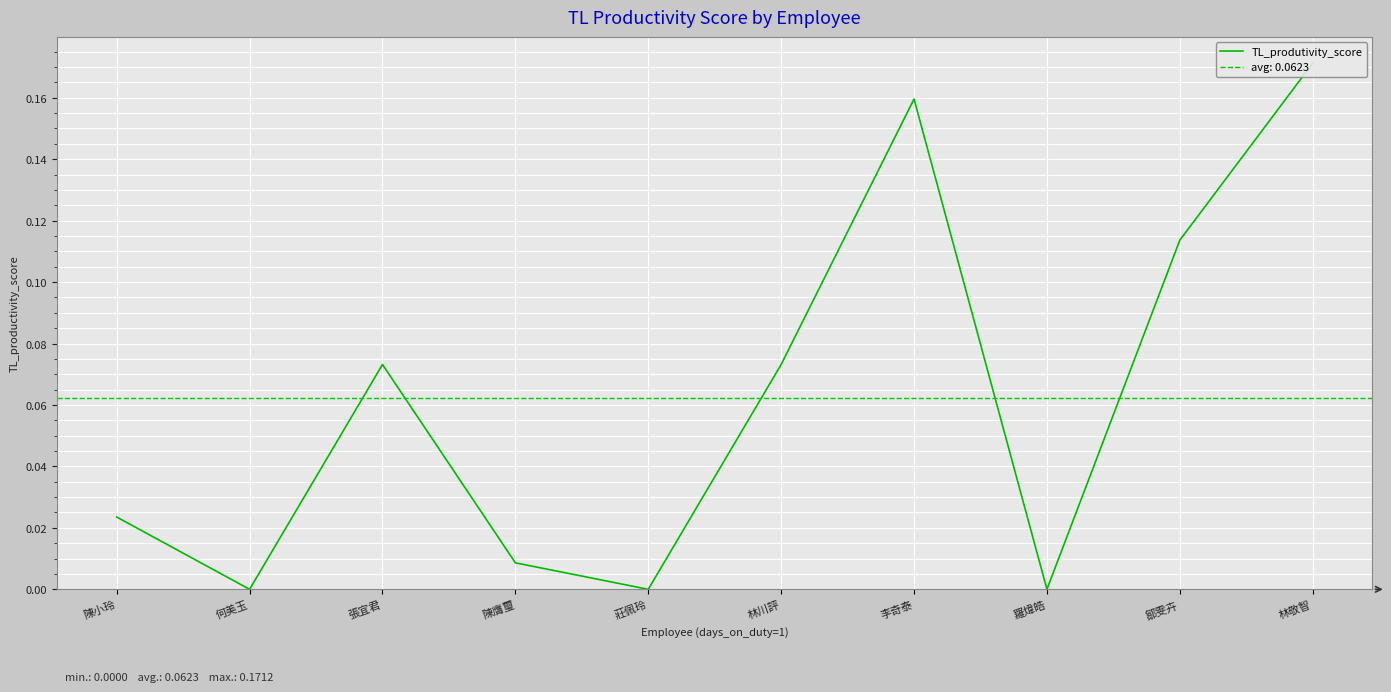

What is the label of the 8th point from the left?

羅煒皓